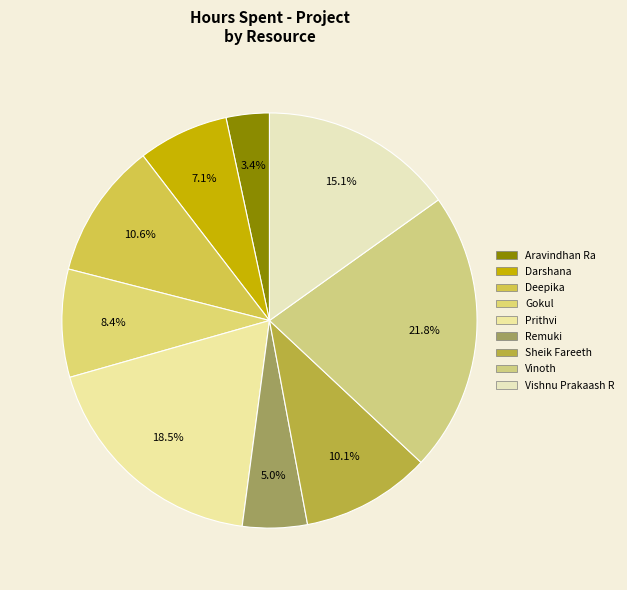

To the nearest percent, what is the difference between the largest and smallest slice percentages?

18%